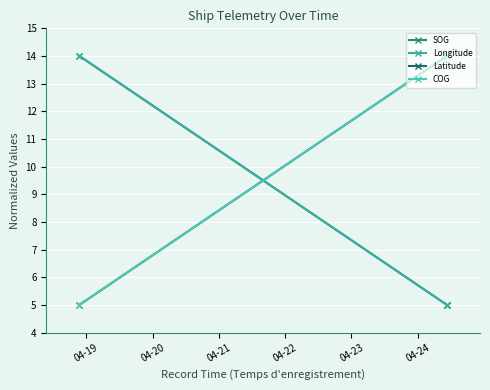

Between which two adjacent categories do SOG and Latitude first intersect?

04-19 and 04-20